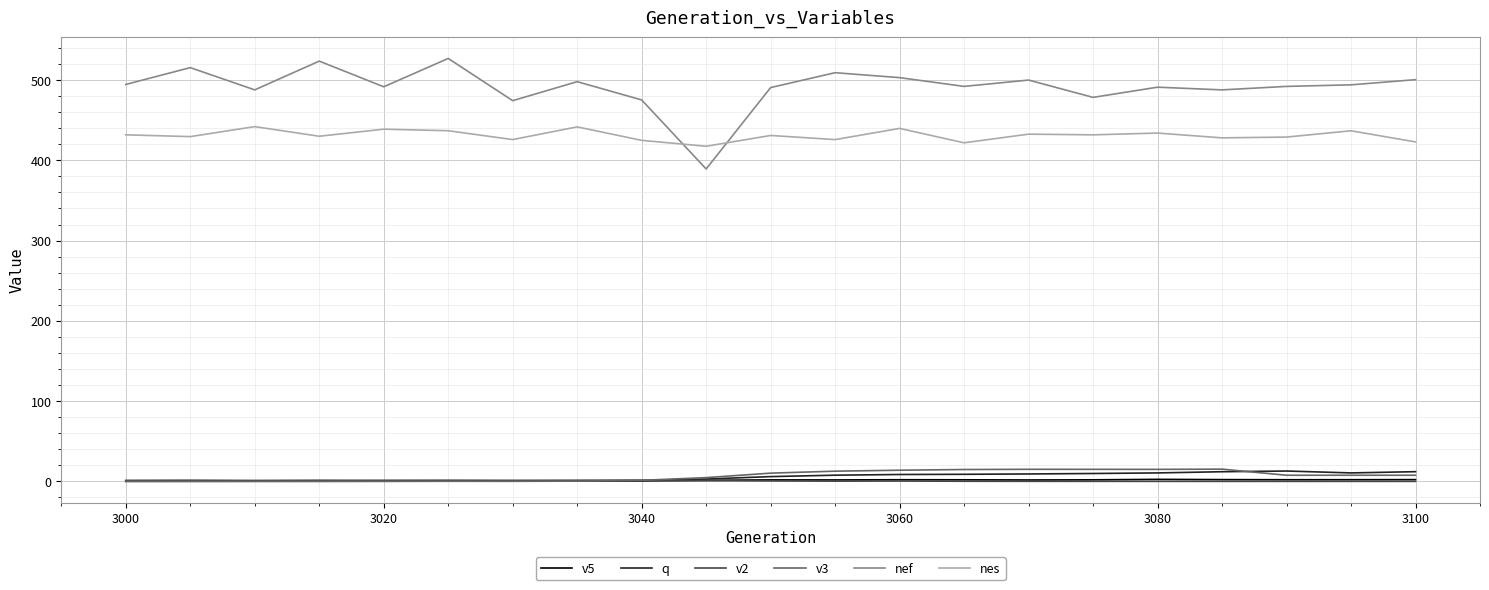

Which series has the largest total across all categories?

nef